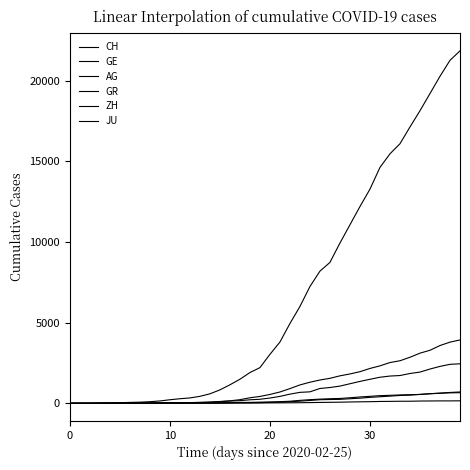

True or false: ZH has more than 1 points higher than both neighbors.

False